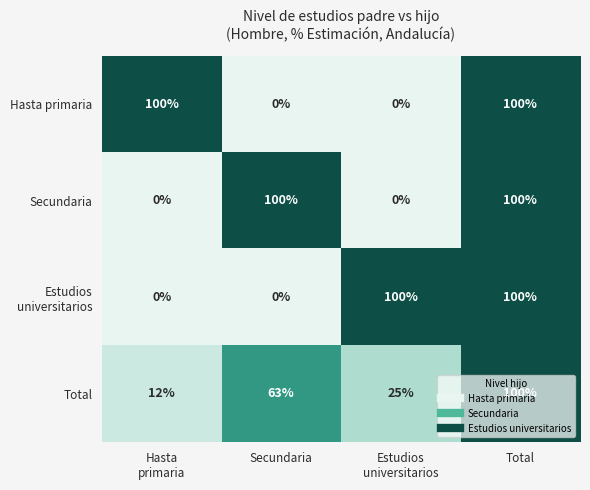

Is it true that Hasta primaria equals 100 at Total?

True